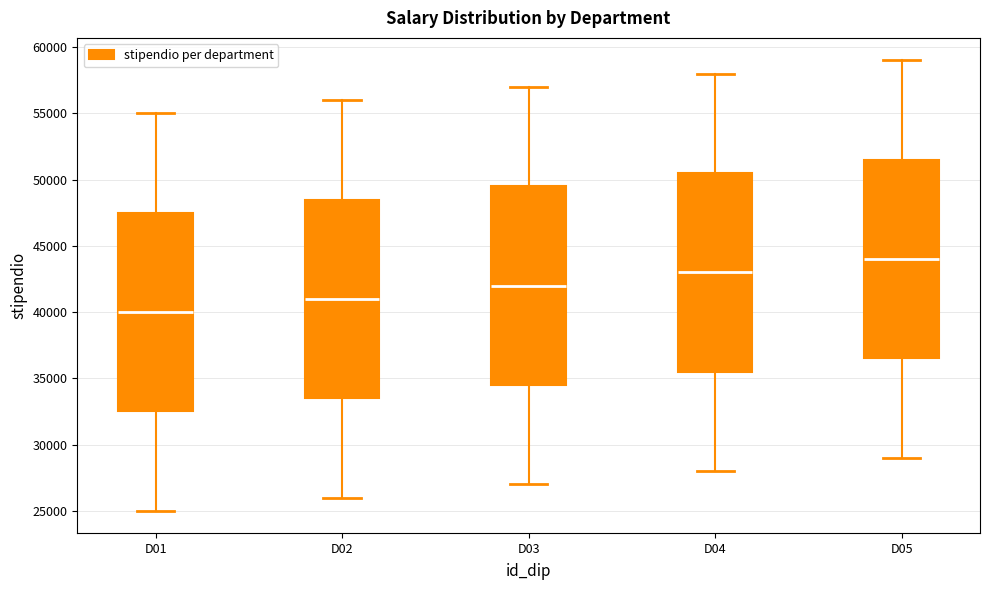

Where does the lower whisker of the box for D02 end on the y-axis? The values are not printed on the chart, so give them approximately, as read against the axis.

26000